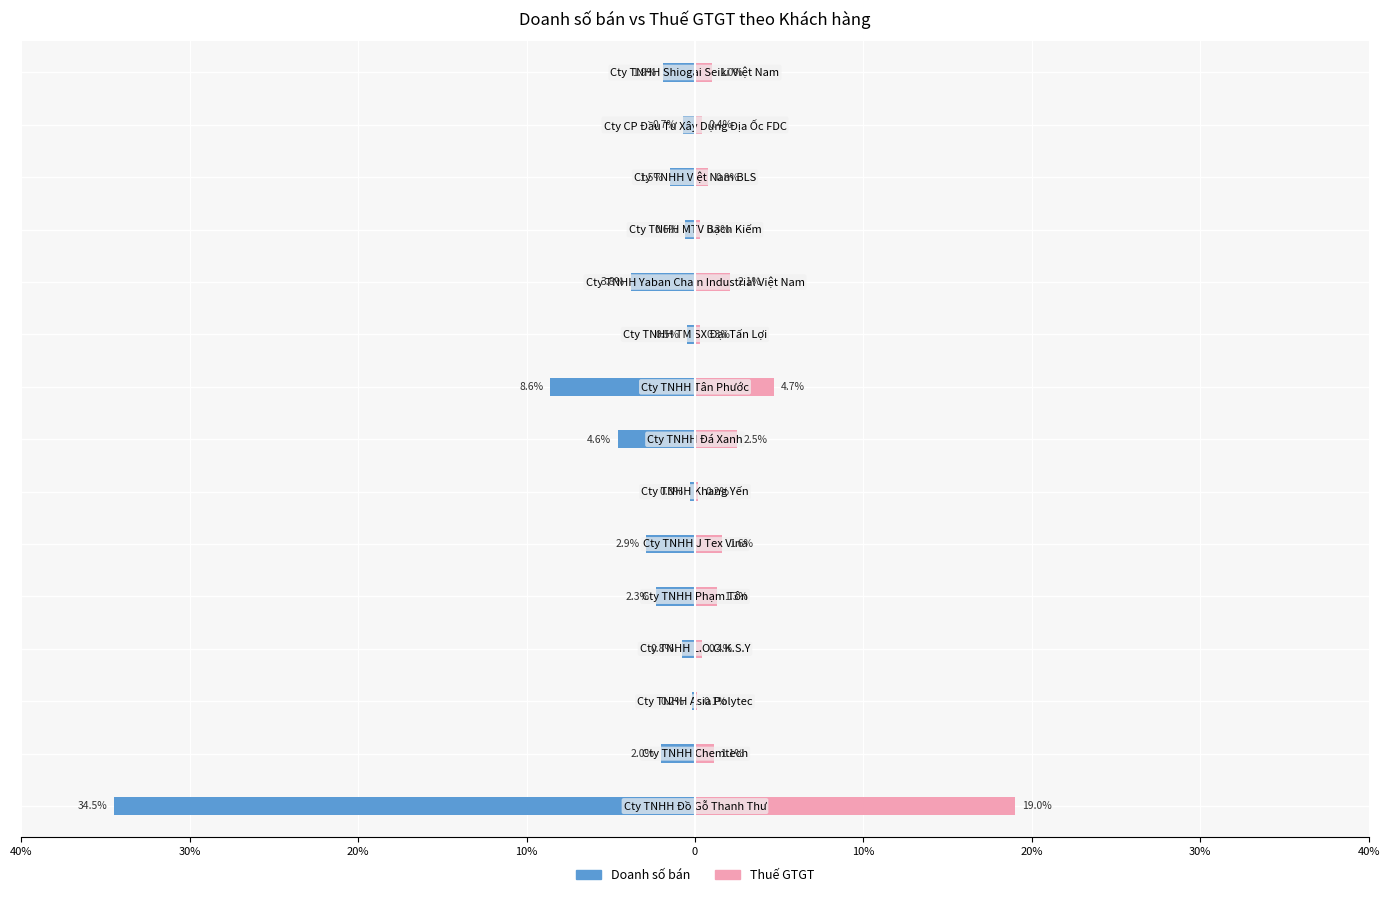

How many values in the Thuế GTGT series exceed 1?

7